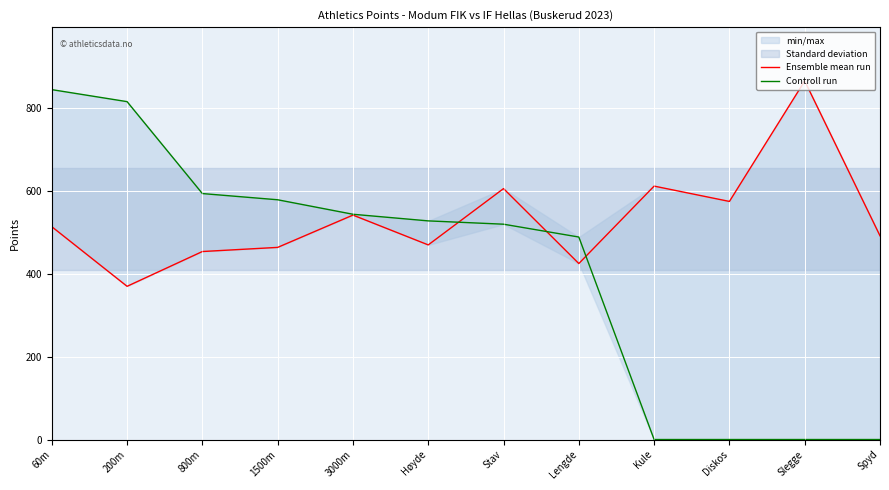

What is the maximum value shown in the chart?

866